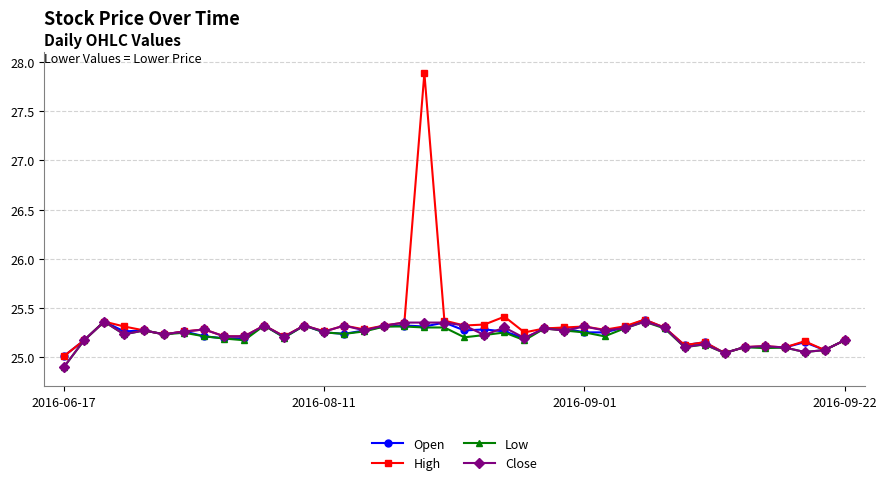

Which series has the largest range (max minus min)?

High